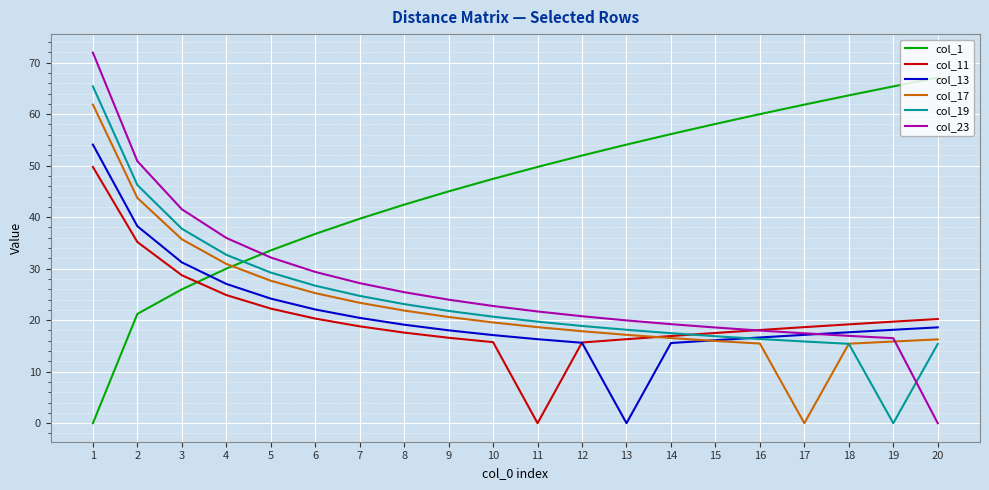

Where is col_19 nearest to the value 32?

4